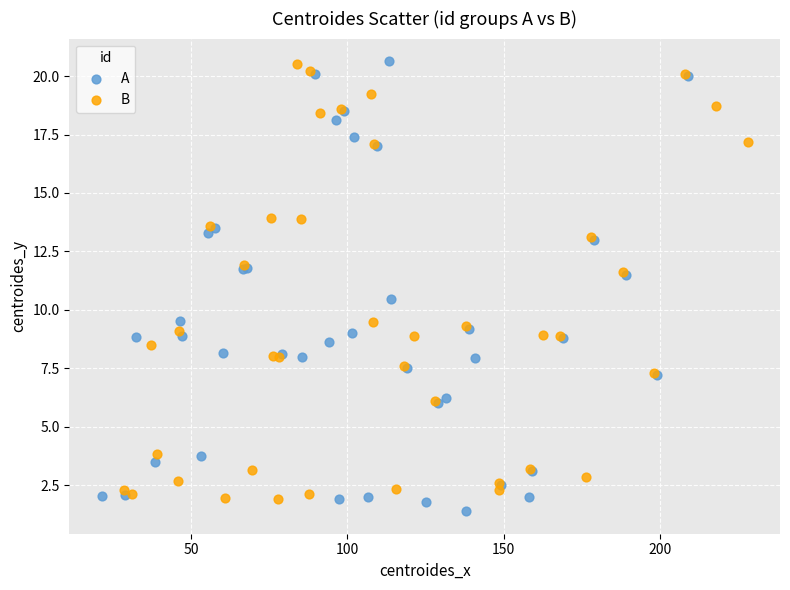

Which series has the widest spread of Y values?

A